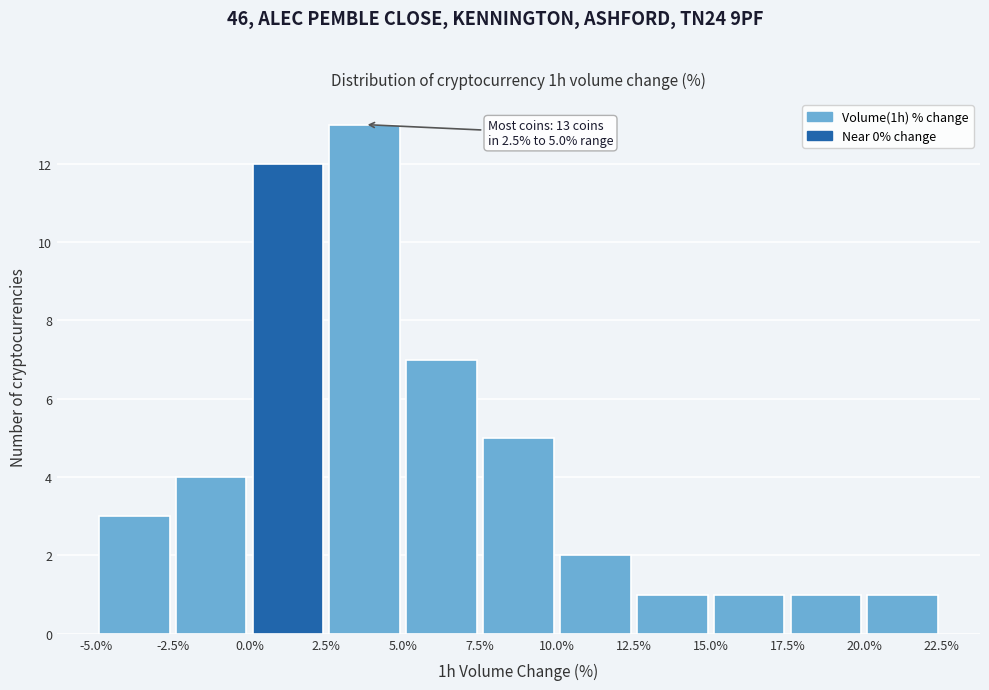

Over which range of the x-axis is the bar tallest?

2.5% to 5.0%